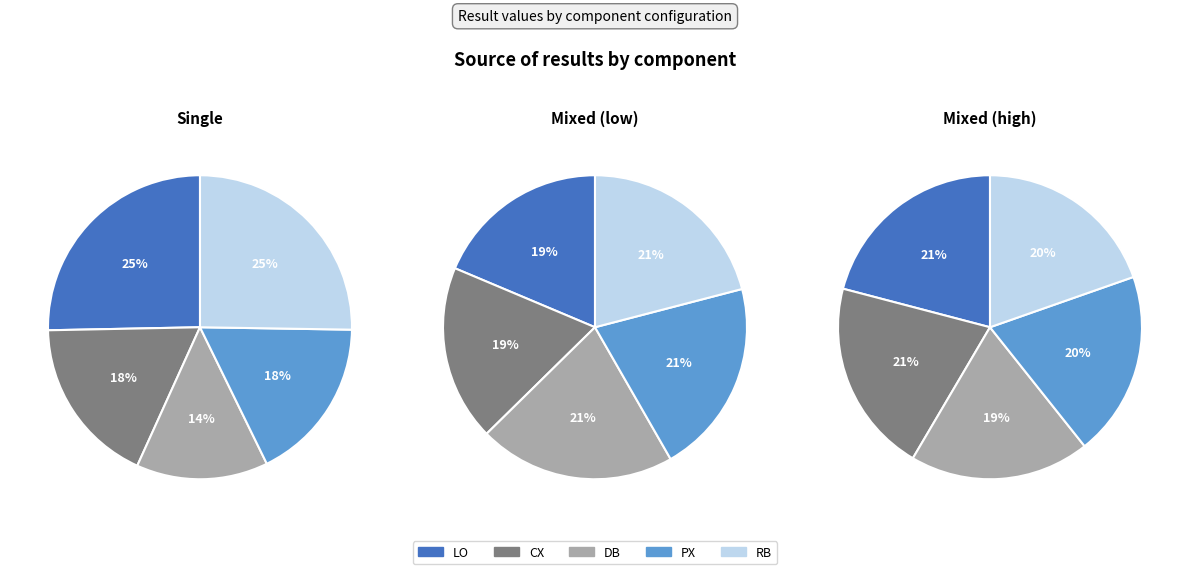

Which series changed the most between 0 and 4?

RB